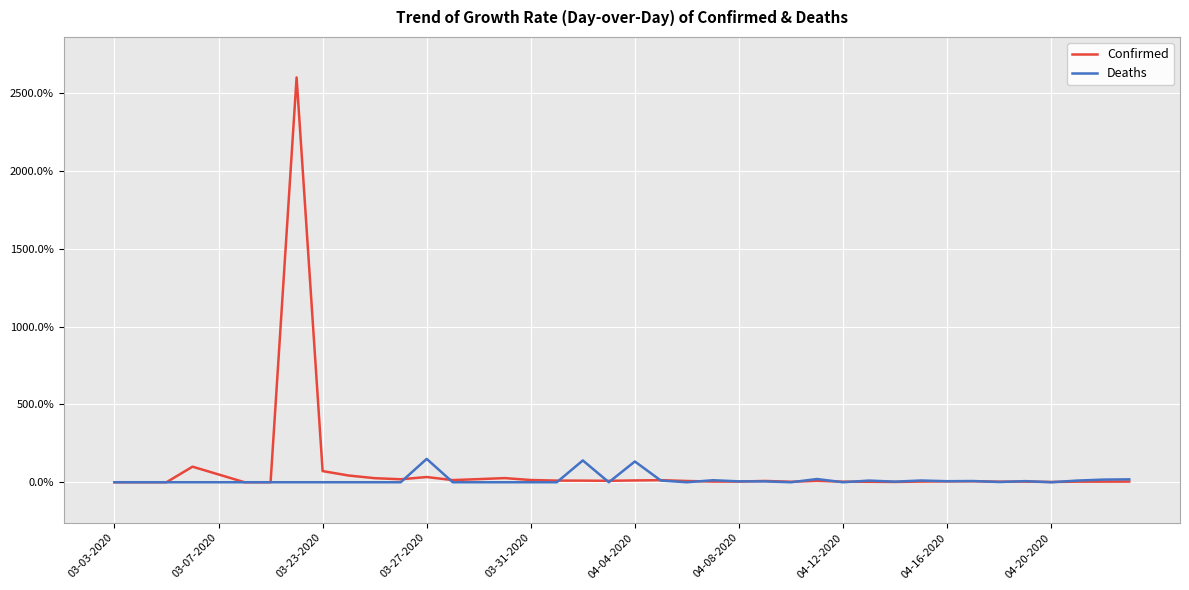

How many categories are shown in the chart?

40